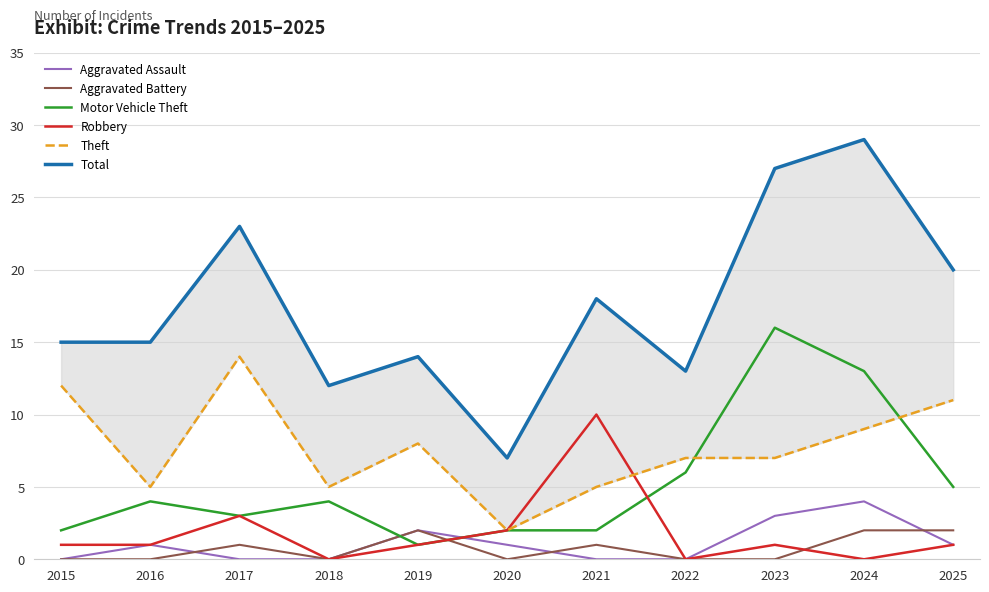

How many intersections are there between Aggravated Assault and Aggravated Battery?

3